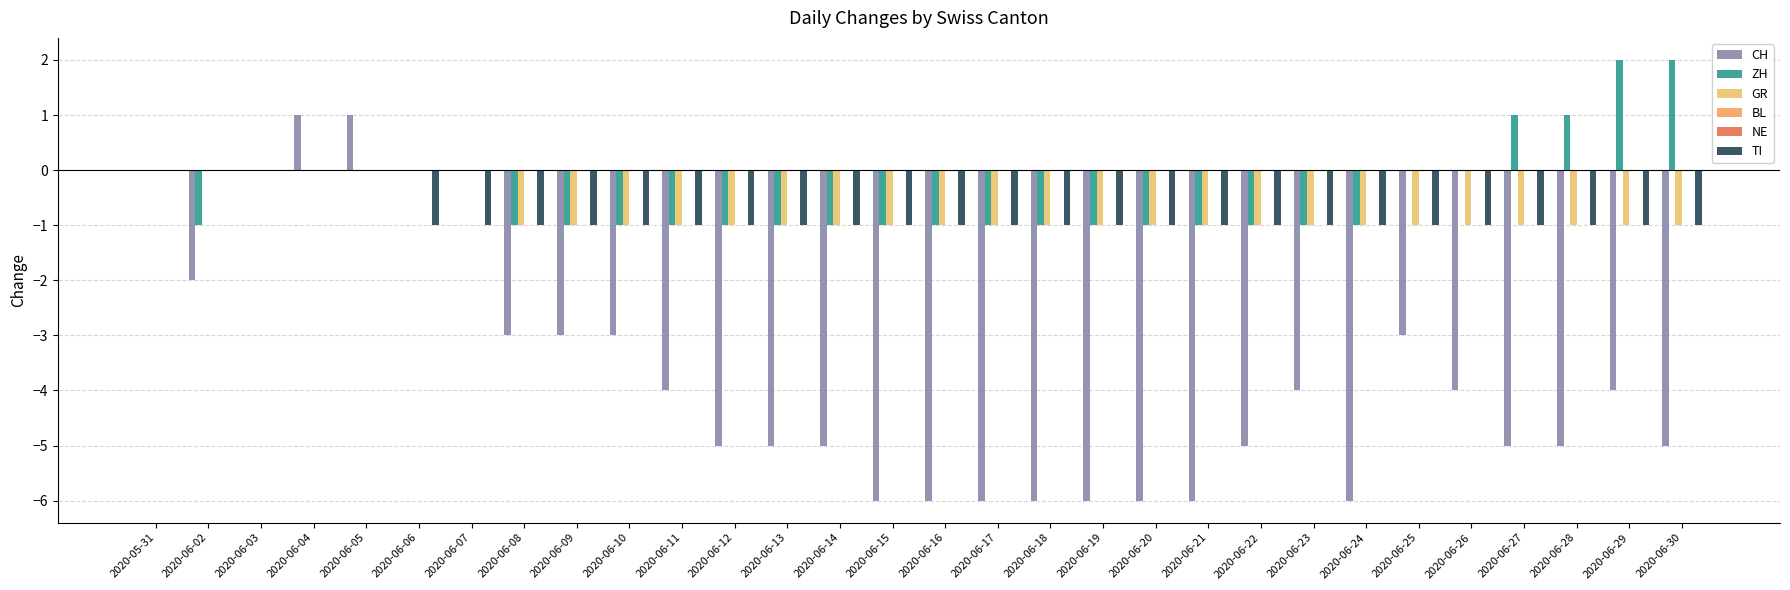

Reading right to left, what are all the values shown in this chart?

CH: 2020-06-30=-5	2020-06-29=-4	2020-06-28=-5	2020-06-27=-5	2020-06-26=-4	2020-06-25=-3	2020-06-24=-6	2020-06-23=-4	2020-06-22=-5	2020-06-21=-6	2020-06-20=-6	2020-06-19=-6	2020-06-18=-6	2020-06-17=-6	2020-06-16=-6	2020-06-15=-6	2020-06-14=-5	2020-06-13=-5	2020-06-12=-5	2020-06-11=-4	2020-06-10=-3	2020-06-09=-3	2020-06-08=-3	2020-06-07=0	2020-06-06=0	2020-06-05=1	2020-06-04=1	2020-06-03=0	2020-06-02=-2	2020-05-31=0
ZH: 2020-06-30=2	2020-06-29=2	2020-06-28=1	2020-06-27=1	2020-06-26=0	2020-06-25=0	2020-06-24=-1	2020-06-23=-1	2020-06-22=-1	2020-06-21=-1	2020-06-20=-1	2020-06-19=-1	2020-06-18=-1	2020-06-17=-1	2020-06-16=-1	2020-06-15=-1	2020-06-14=-1	2020-06-13=-1	2020-06-12=-1	2020-06-11=-1	2020-06-10=-1	2020-06-09=-1	2020-06-08=-1	2020-06-07=0	2020-06-06=0	2020-06-05=0	2020-06-04=0	2020-06-03=0	2020-06-02=-1	2020-05-31=0
GR: 2020-06-30=-1	2020-06-29=-1	2020-06-28=-1	2020-06-27=-1	2020-06-26=-1	2020-06-25=-1	2020-06-24=-1	2020-06-23=-1	2020-06-22=-1	2020-06-21=-1	2020-06-20=-1	2020-06-19=-1	2020-06-18=-1	2020-06-17=-1	2020-06-16=-1	2020-06-15=-1	2020-06-14=-1	2020-06-13=-1	2020-06-12=-1	2020-06-11=-1	2020-06-10=-1	2020-06-09=-1	2020-06-08=-1	2020-06-07=0	2020-06-06=0	2020-06-05=0	2020-06-04=0	2020-06-03=0	2020-06-02=0	2020-05-31=0
BL: 2020-06-30=0	2020-06-29=0	2020-06-28=0	2020-06-27=0	2020-06-26=0	2020-06-25=0	2020-06-24=0	2020-06-23=0	2020-06-22=0	2020-06-21=0	2020-06-20=0	2020-06-19=0	2020-06-18=0	2020-06-17=0	2020-06-16=0	2020-06-15=0	2020-06-14=0	2020-06-13=0	2020-06-12=0	2020-06-11=0	2020-06-10=0	2020-06-09=0	2020-06-08=0	2020-06-07=0	2020-06-06=0	2020-06-05=0	2020-06-04=0	2020-06-03=0	2020-06-02=0	2020-05-31=0
NE: 2020-06-30=0	2020-06-29=0	2020-06-28=0	2020-06-27=0	2020-06-26=0	2020-06-25=0	2020-06-24=0	2020-06-23=0	2020-06-22=0	2020-06-21=0	2020-06-20=0	2020-06-19=0	2020-06-18=0	2020-06-17=0	2020-06-16=0	2020-06-15=0	2020-06-14=0	2020-06-13=0	2020-06-12=0	2020-06-11=0	2020-06-10=0	2020-06-09=0	2020-06-08=0	2020-06-07=0	2020-06-06=0	2020-06-05=0	2020-06-04=0	2020-06-03=0	2020-06-02=0	2020-05-31=0
TI: 2020-06-30=-1	2020-06-29=-1	2020-06-28=-1	2020-06-27=-1	2020-06-26=-1	2020-06-25=-1	2020-06-24=-1	2020-06-23=-1	2020-06-22=-1	2020-06-21=-1	2020-06-20=-1	2020-06-19=-1	2020-06-18=-1	2020-06-17=-1	2020-06-16=-1	2020-06-15=-1	2020-06-14=-1	2020-06-13=-1	2020-06-12=-1	2020-06-11=-1	2020-06-10=-1	2020-06-09=-1	2020-06-08=-1	2020-06-07=-1	2020-06-06=-1	2020-06-05=0	2020-06-04=0	2020-06-03=0	2020-06-02=0	2020-05-31=0